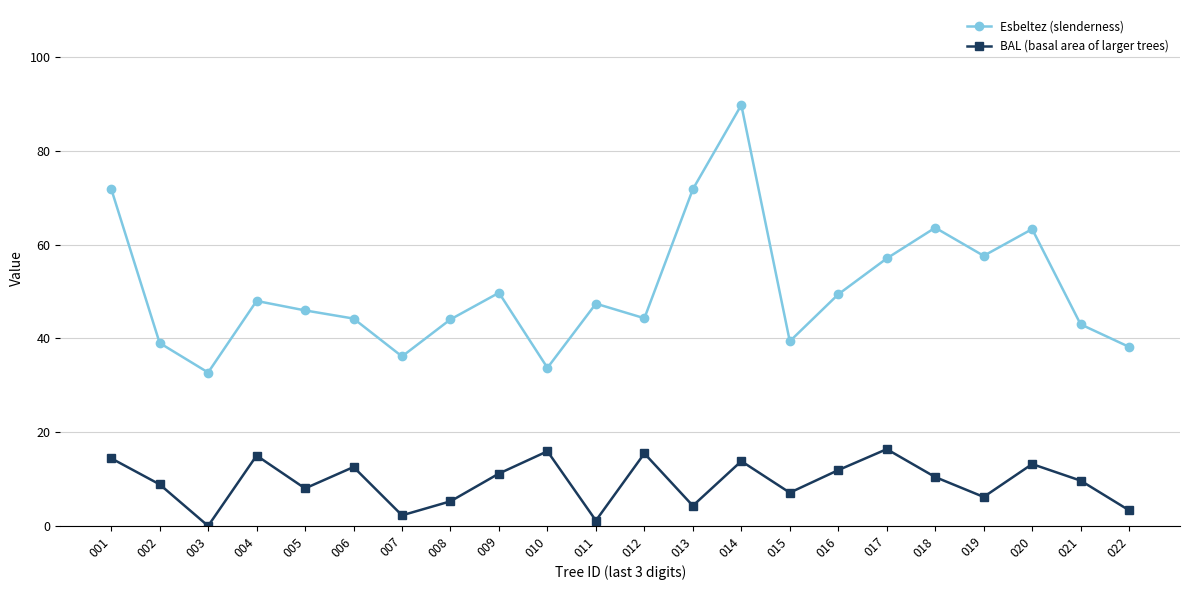

What is the difference between the Esbeltez (slenderness) values at 019 and 004?

9.6